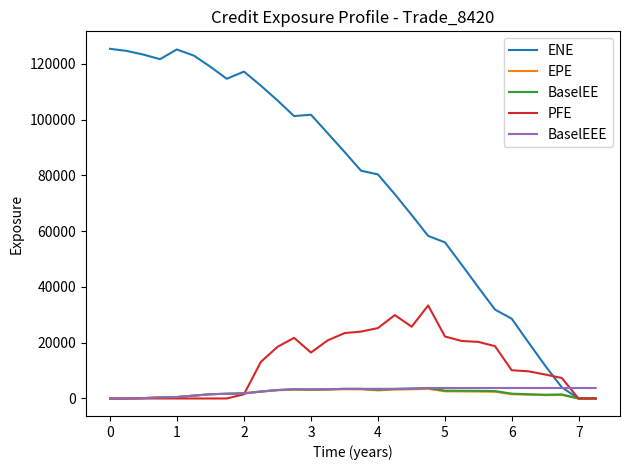

How many lines are shown in the chart?

5